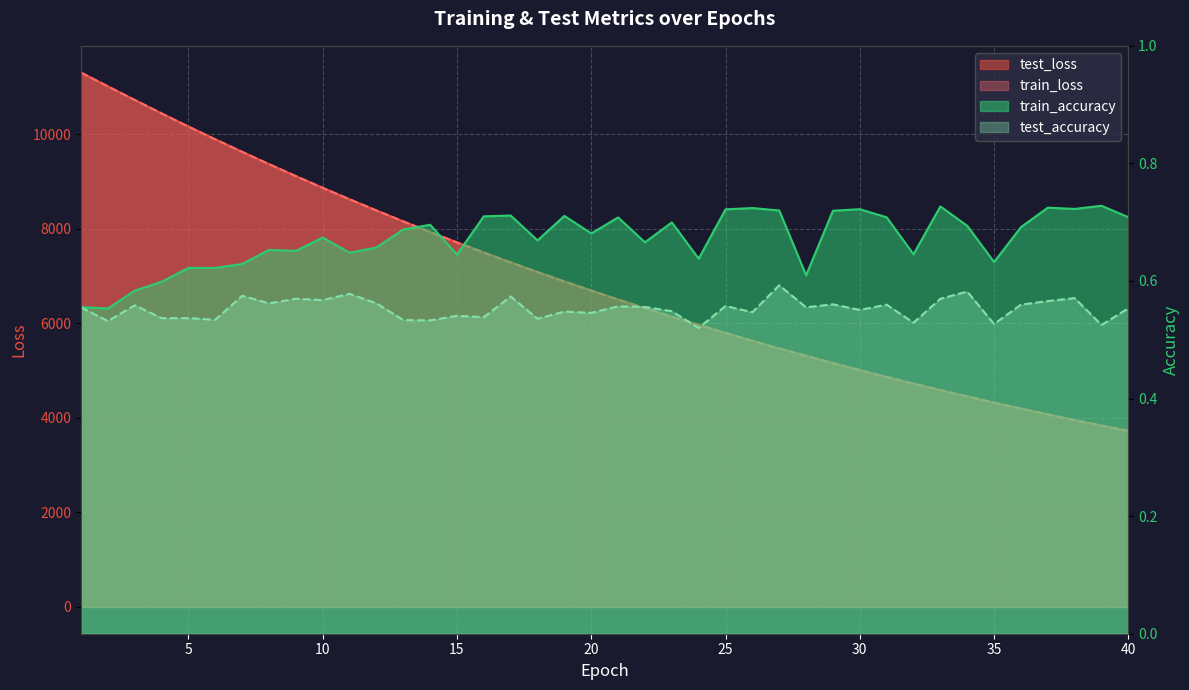

Reading right to left, list all the values displayed in this chart.

test_loss: 3722.3	3835.8	3952.4	4072.1	4195.6	4322.5	4452.2	4585.7	4723.4	4864.1	5009.0	5157.7	5311.6	5467.6	5628.7	5794.2	5964.7	6138.7	6318.5	6501.7	6690.6	6884.0	7082.8	7286.0	7495.1	7709.8	7928.9	8153.7	8384.4	8620.7	8863.0	9110.7	9364.0	9623.5	9888.3	10158.1	10436.3	10720.4	11007.8	11300.2
train_loss: 3721.6	3835.0	3951.6	4071.5	4194.9	4321.6	4451.4	4584.9	4722.6	4863.3	5008.1	5157.0	5310.9	5466.7	5627.8	5793.4	5963.7	6137.8	6317.4	6500.7	6689.6	6882.9	7081.8	7285.1	7494.0	7708.7	7927.7	8152.6	8383.4	8619.6	8862.0	9109.5	9363.0	9622.7	9887.5	10157.2	10435.6	10720.0	11007.2	11299.1
train_accuracy: 0.7	0.7	0.7	0.7	0.7	0.6	0.7	0.7	0.6	0.7	0.7	0.7	0.6	0.7	0.7	0.7	0.6	0.7	0.7	0.7	0.7	0.7	0.7	0.7	0.7	0.6	0.7	0.7	0.7	0.6	0.7	0.7	0.7	0.6	0.6	0.6	0.6	0.6	0.6	0.6
test_accuracy: 0.6	0.5	0.6	0.6	0.6	0.5	0.6	0.6	0.5	0.6	0.6	0.6	0.6	0.6	0.5	0.6	0.5	0.5	0.6	0.6	0.5	0.5	0.5	0.6	0.5	0.5	0.5	0.5	0.6	0.6	0.6	0.6	0.6	0.6	0.5	0.5	0.5	0.6	0.5	0.6